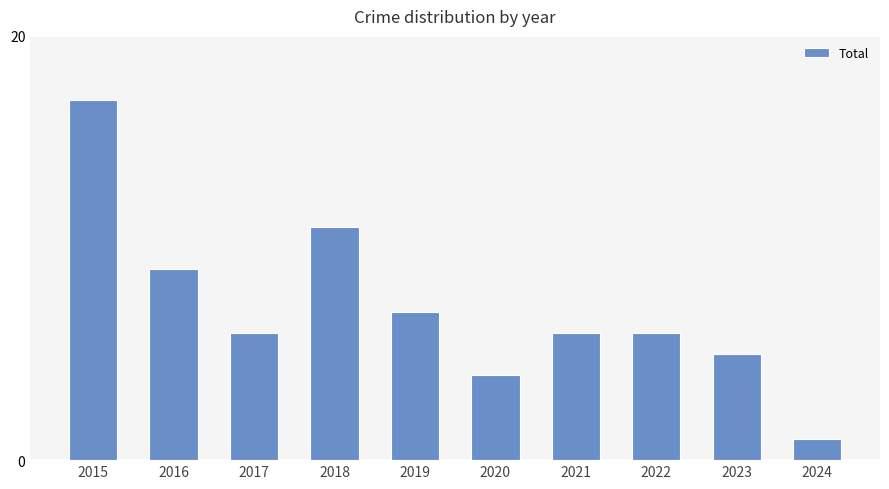

Does the chart contain any negative values?

No